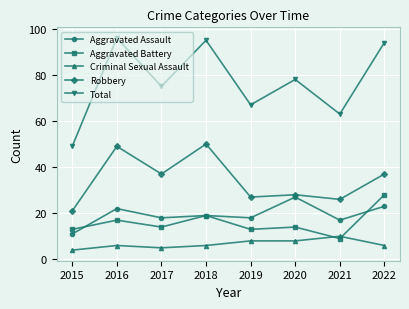

Reading right to left, transcribe all the data shown in this chart.

Aggravated Assault: 2022=23	2021=17	2020=27	2019=18	2018=19	2017=18	2016=22	2015=11
Aggravated Battery: 2022=28	2021=9	2020=14	2019=13	2018=19	2017=14	2016=17	2015=13
Criminal Sexual Assault: 2022=6	2021=10	2020=8	2019=8	2018=6	2017=5	2016=6	2015=4
Robbery: 2022=37	2021=26	2020=28	2019=27	2018=50	2017=37	2016=49	2015=21
Total: 2022=94	2021=63	2020=78	2019=67	2018=95	2017=75	2016=96	2015=49